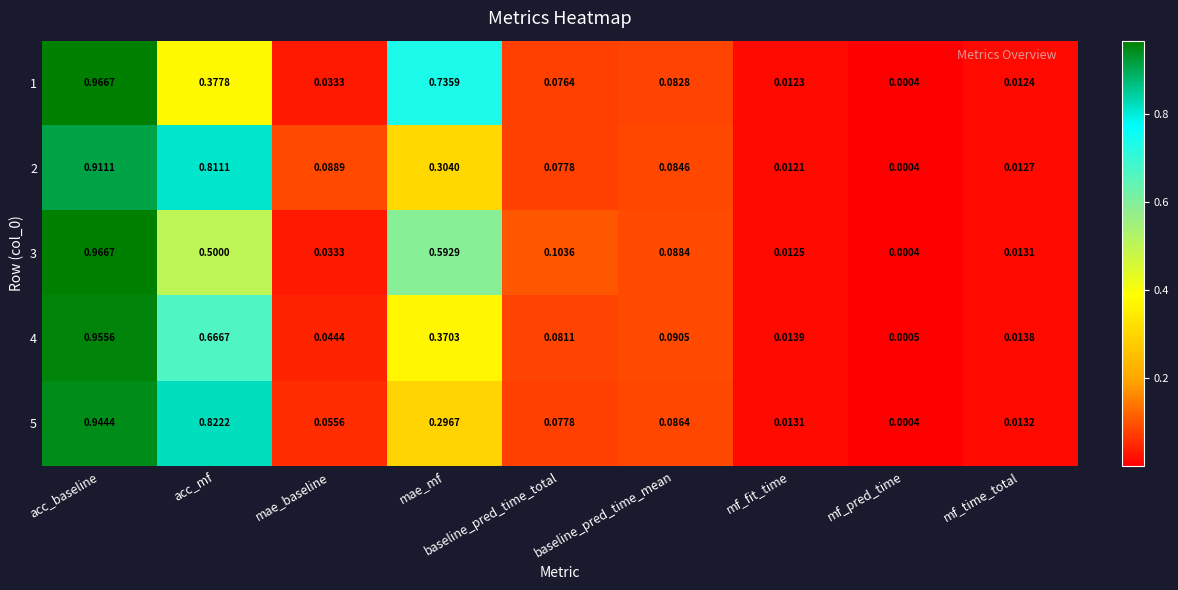

Which category has the highest value in the 1 series?

acc_baseline